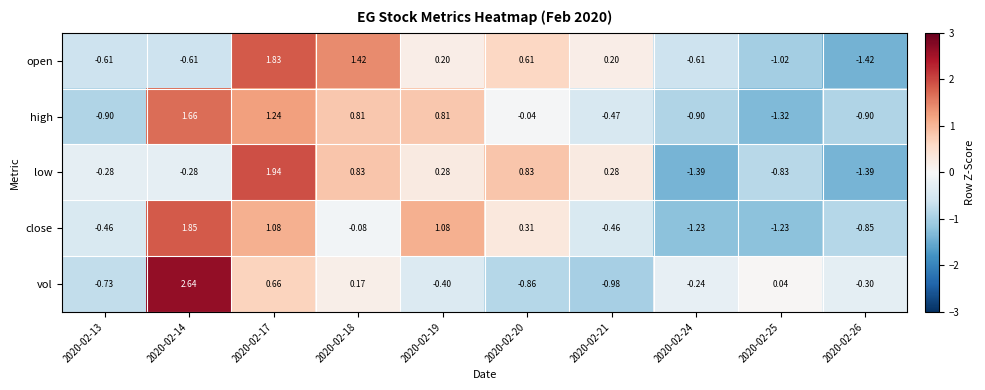

At 2020-02-17, list the series in order from largest to smallest.

low, open, high, close, vol